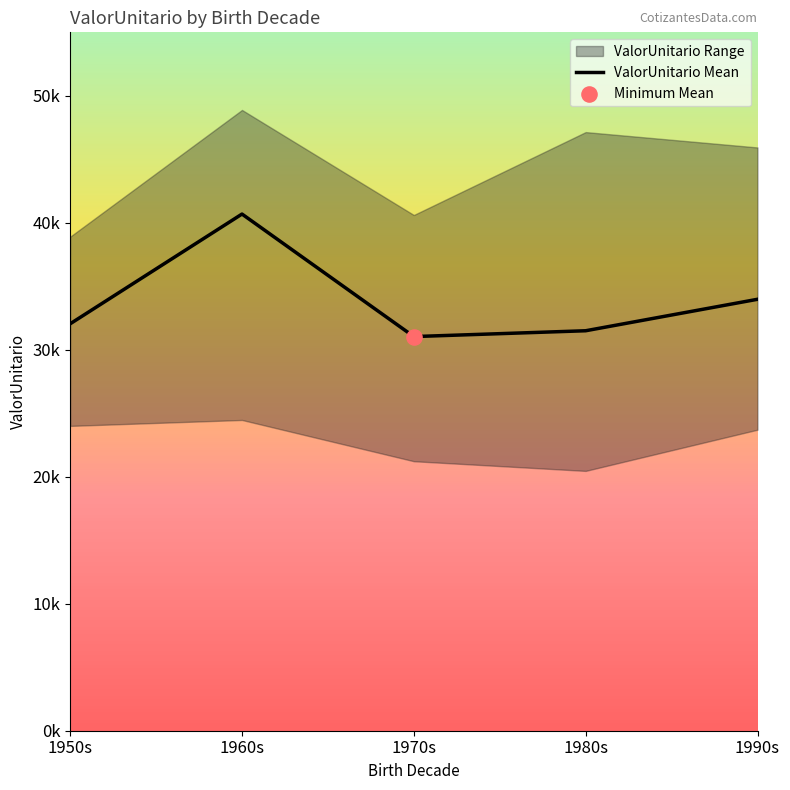

What is the change in value from 1950s to 1970s?

-1006.1